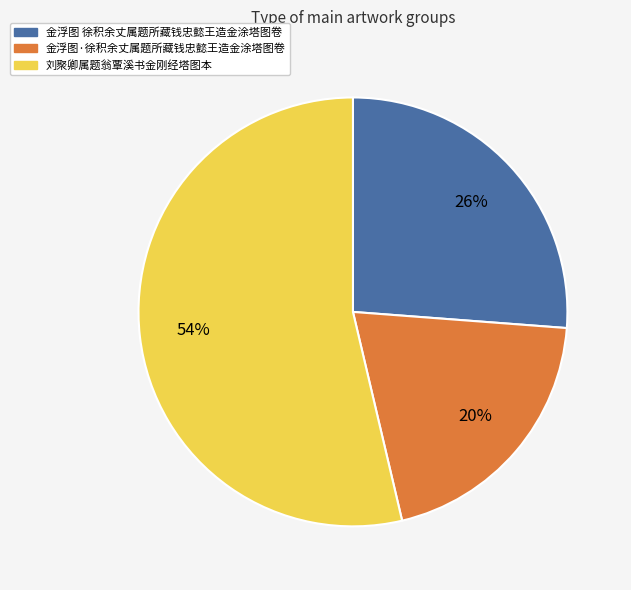

To the nearest percent, what percentage of the pie is 金浮图 徐积余丈属题所藏钱忠懿王造金涂塔图卷?

26%